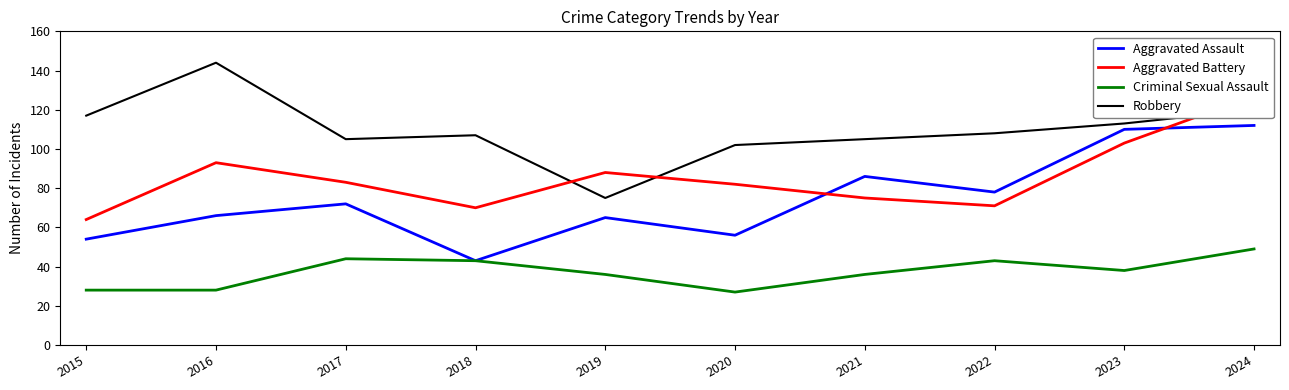

In Robbery, how many points are lower than both neighbors (excluding endpoints)?

2